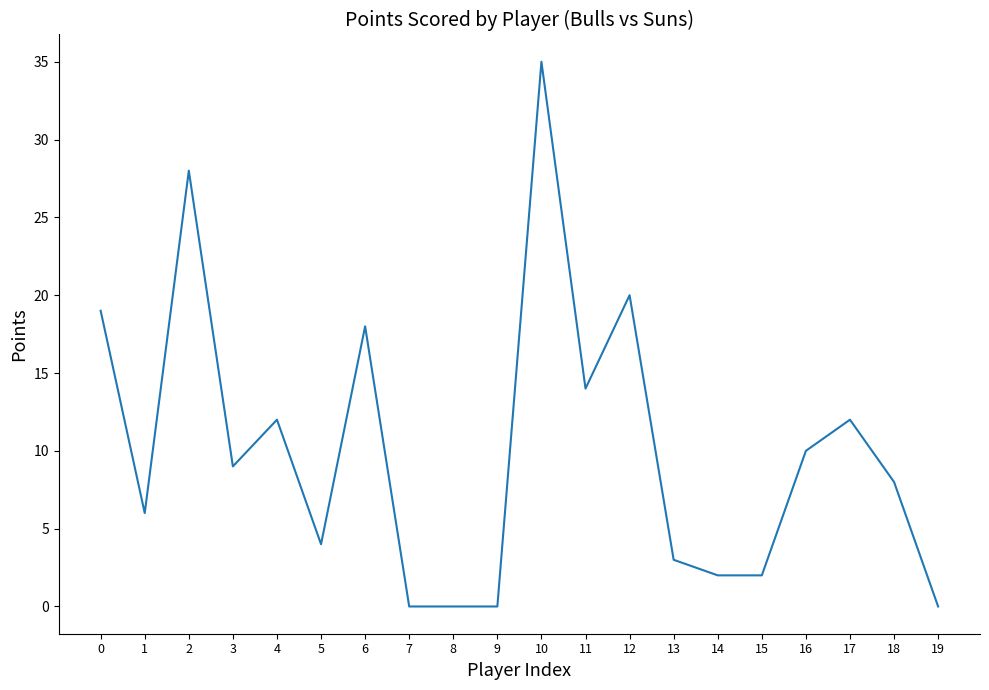

At which label is the value closest to 17?

6